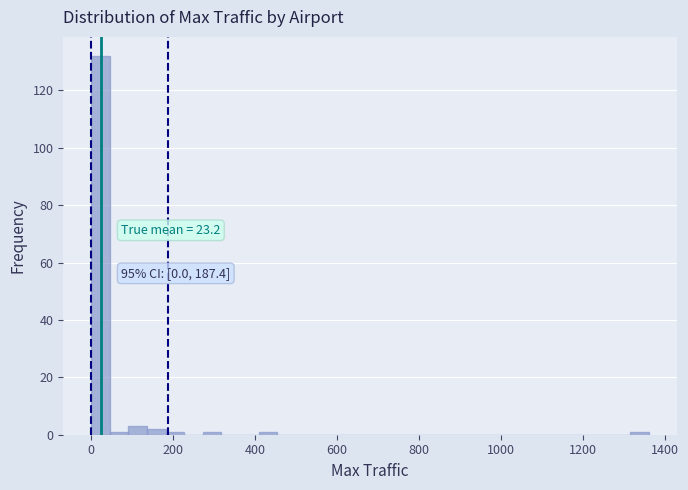

Around what value on the x-axis is the tallest bar? Give the approximate position of its centre, as read against the axis.

20